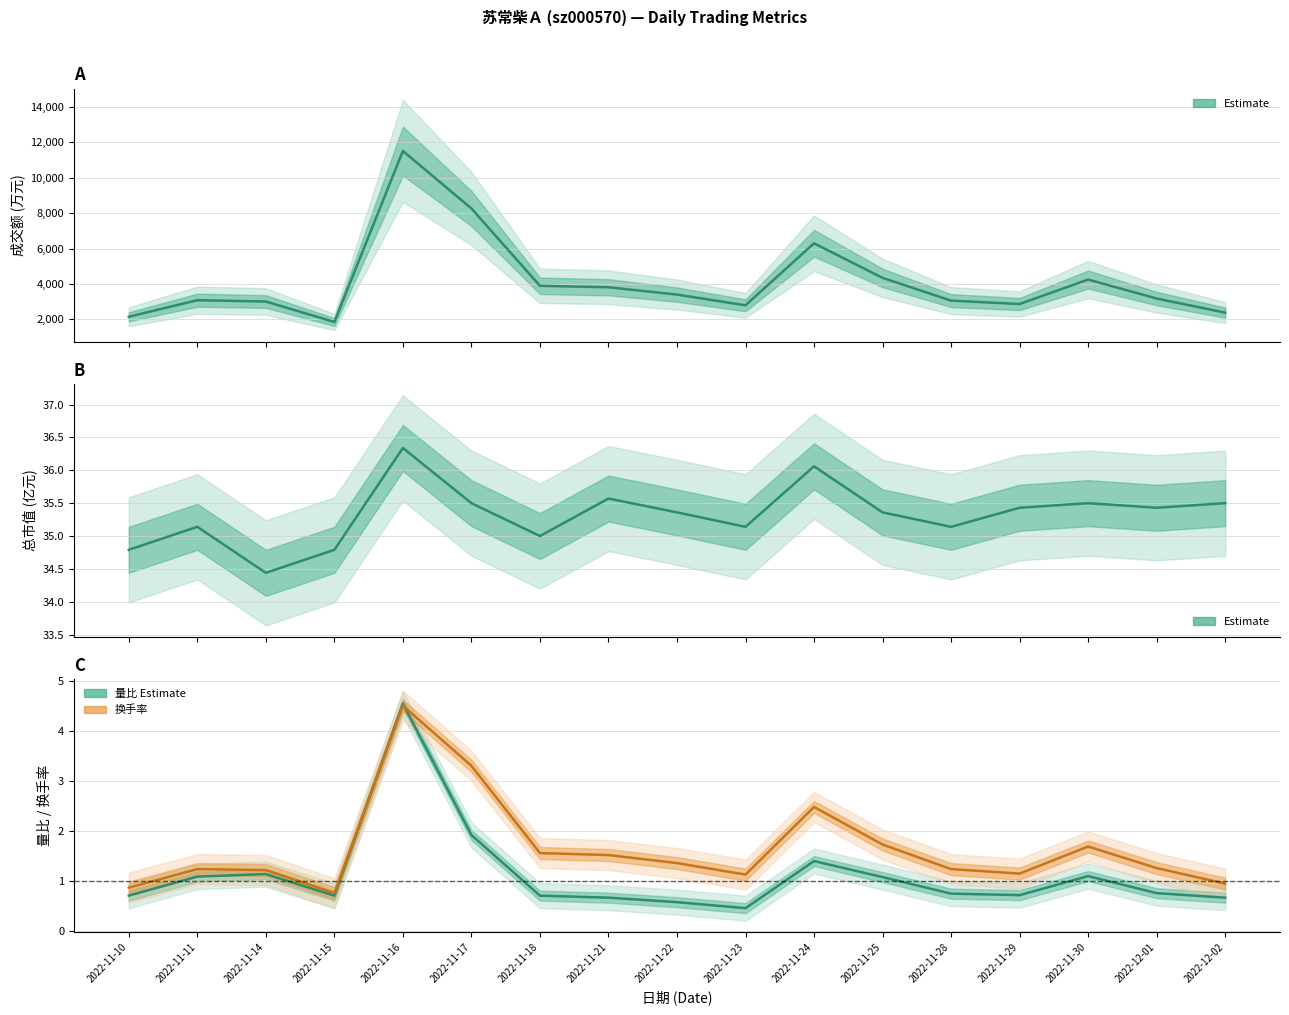

At which category is the sum across all series the highest?

2022-11-16